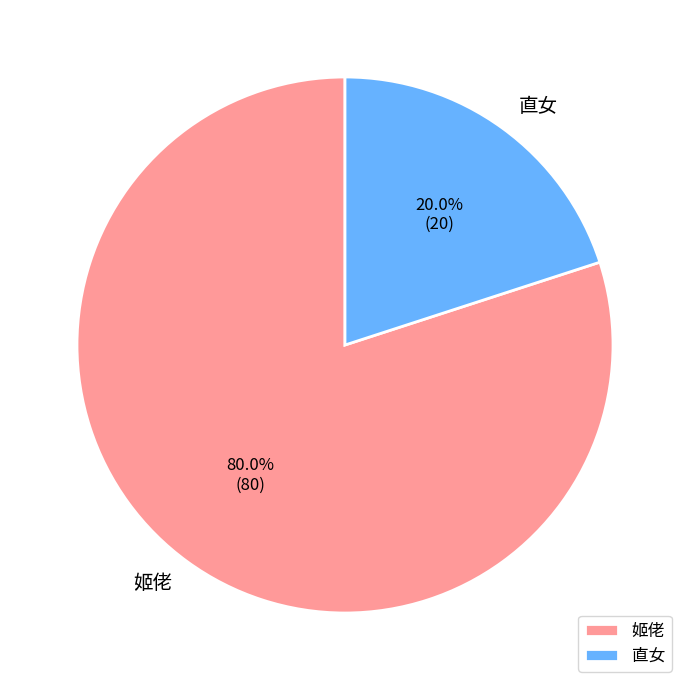

To the nearest percent, what is the average slice percentage?

50%